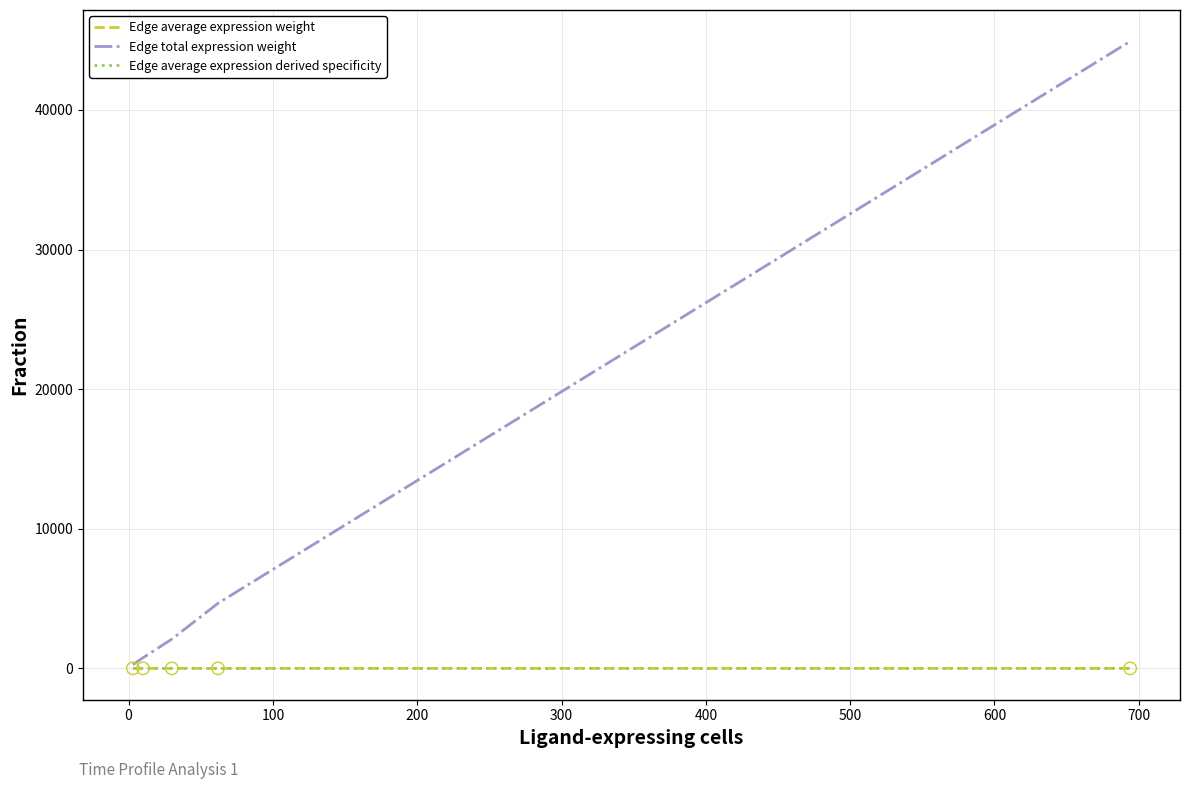

Which series has the largest total across all categories?

Edge total expression weight